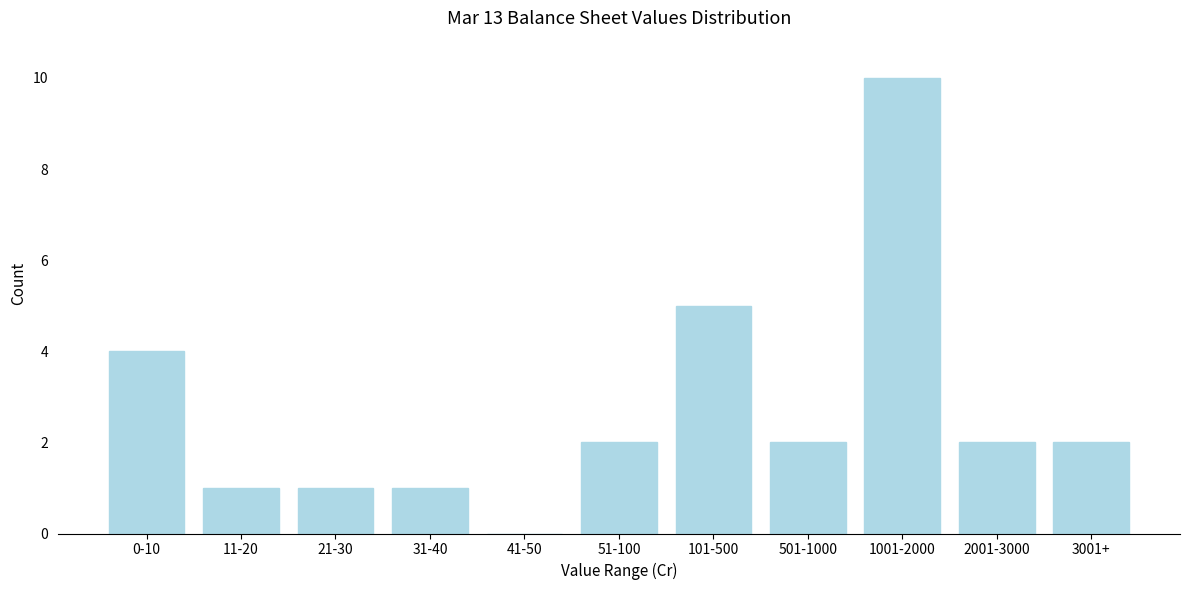

Reading left to right, what are all the values shown in this chart?

0-10=4	11-20=1	21-30=1	31-40=1	41-50=0	51-100=2	101-500=5	501-1000=2	1001-2000=10	2001-3000=2	3001+=2